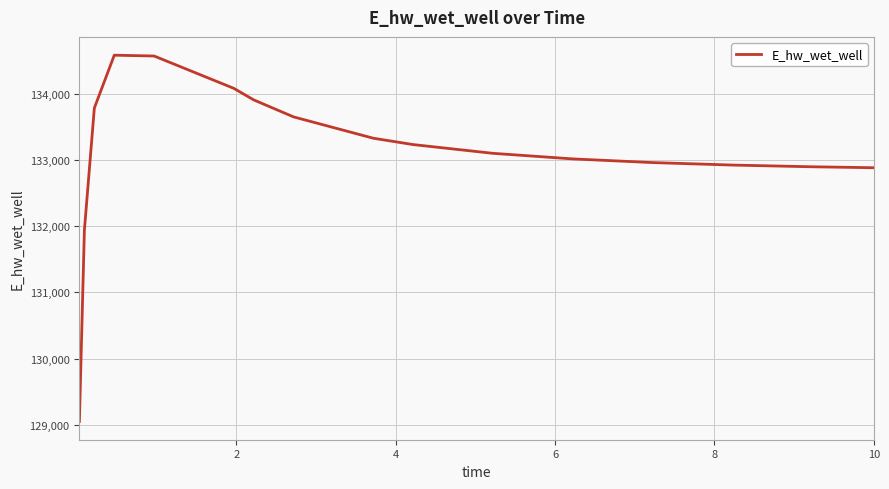

What is the difference between the maximum and minimum values?

5528.8